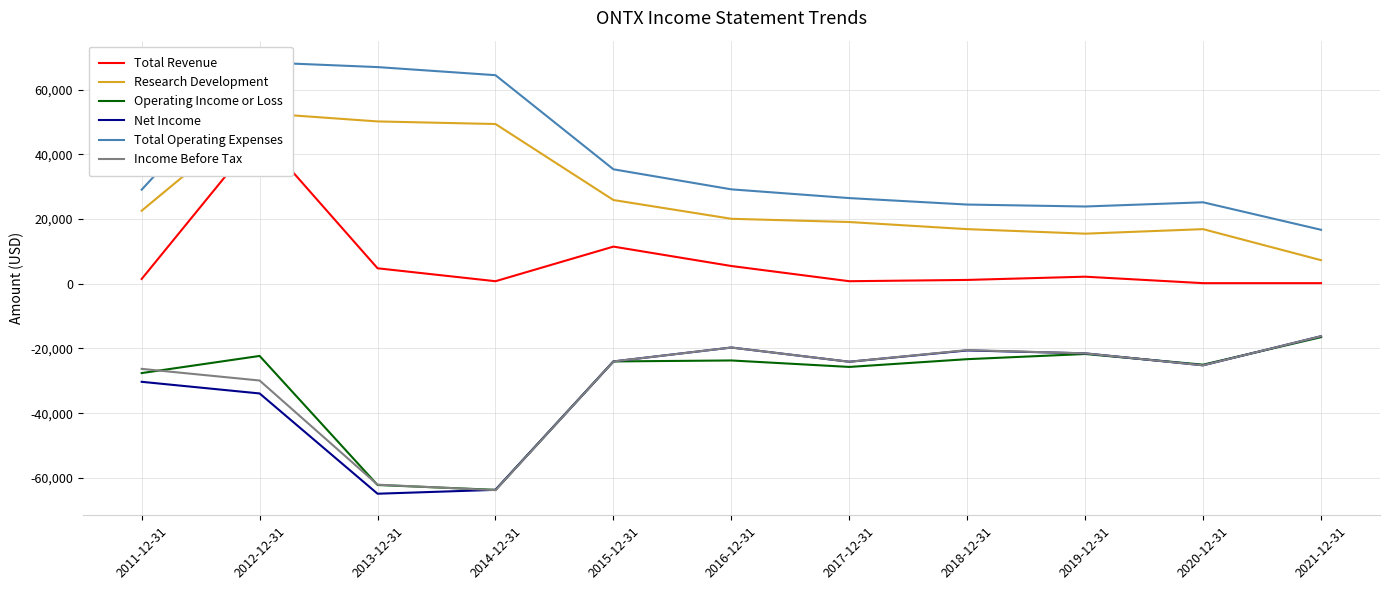

How many values in the Total Operating Expenses series exceed 29100?

5